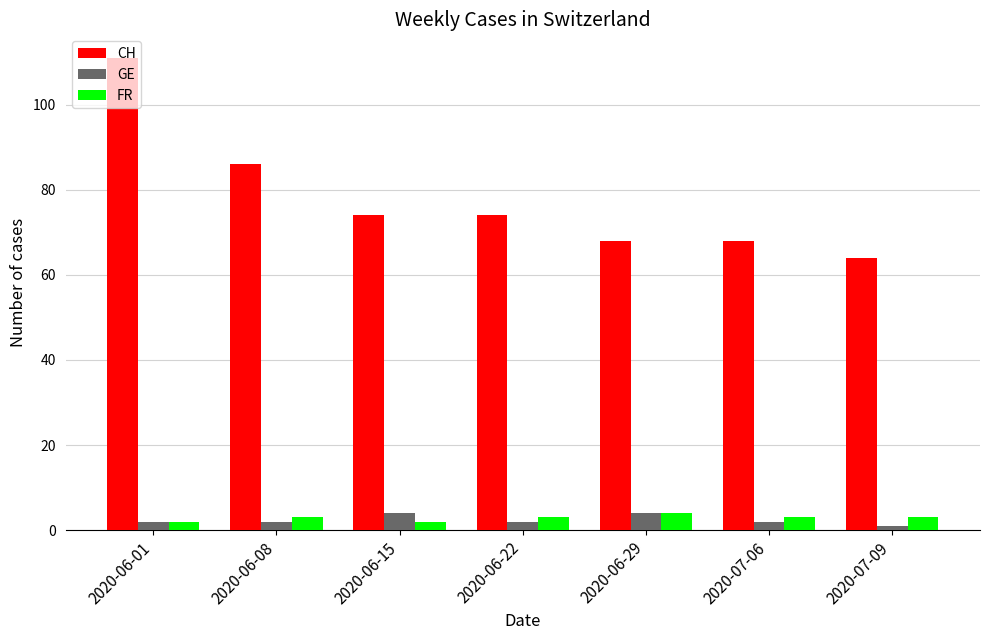

What is the sum of all FR values?

20